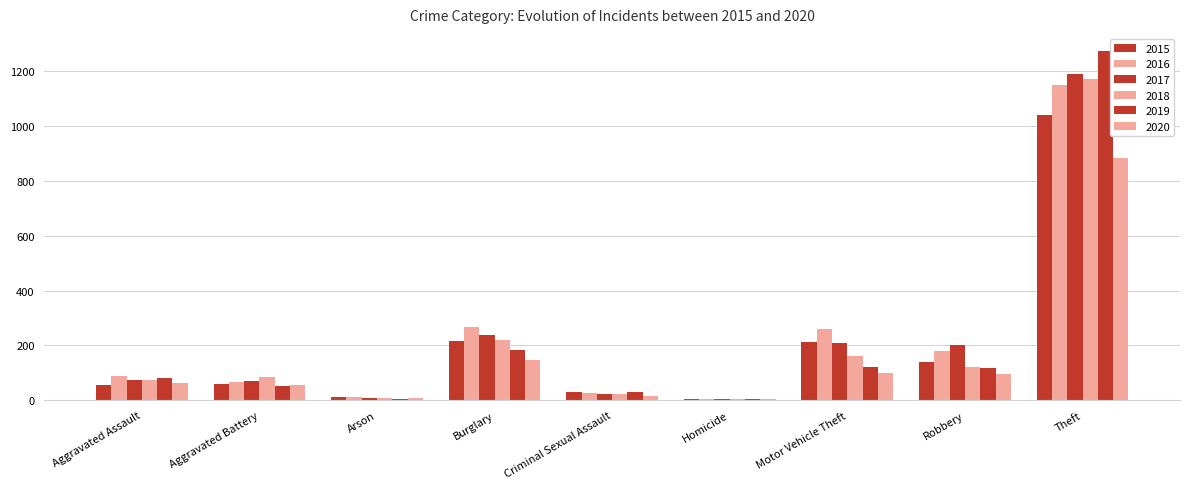

What is the difference between the second highest and second lowest values in the 2015 series?

206